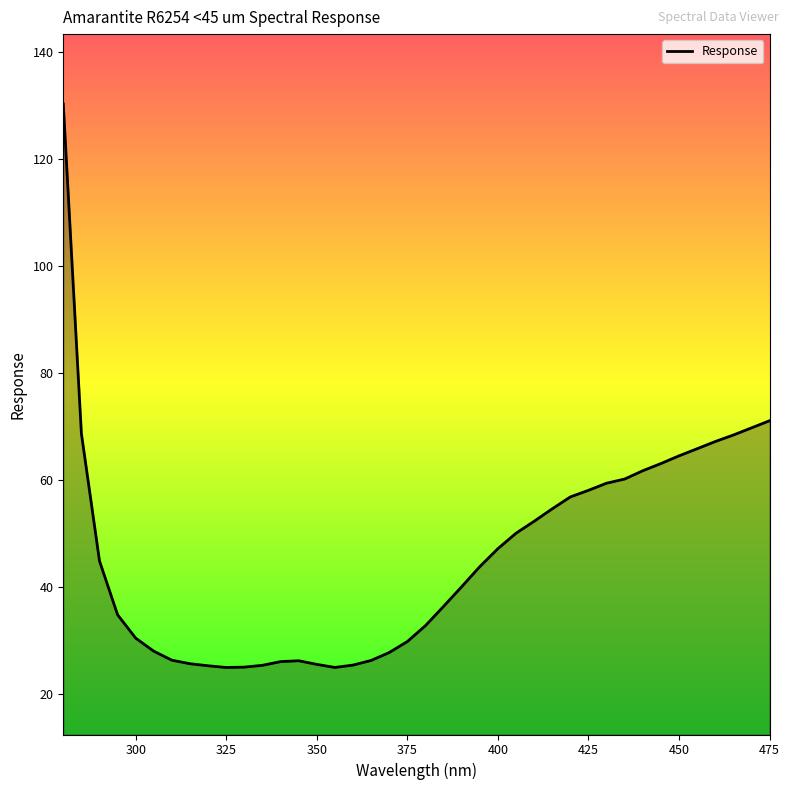

What is the maximum value shown in the chart?

130.3